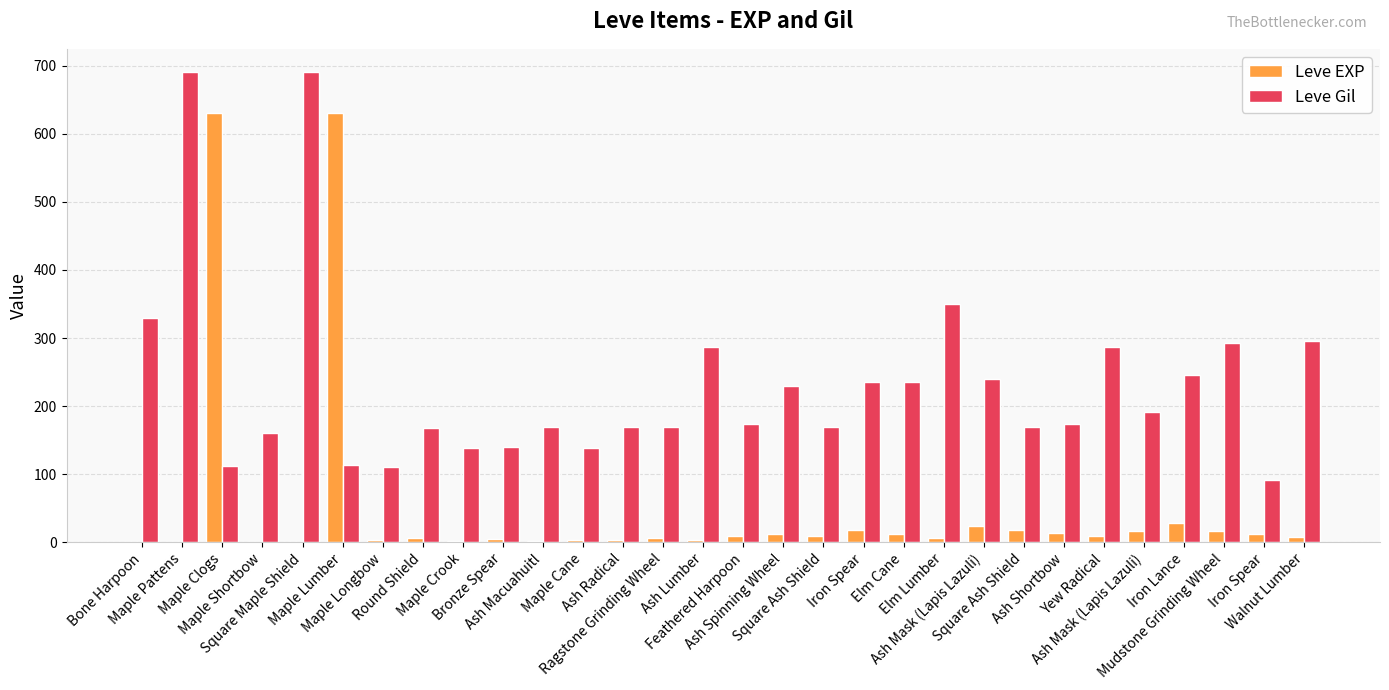

How many data points does each series have?

30